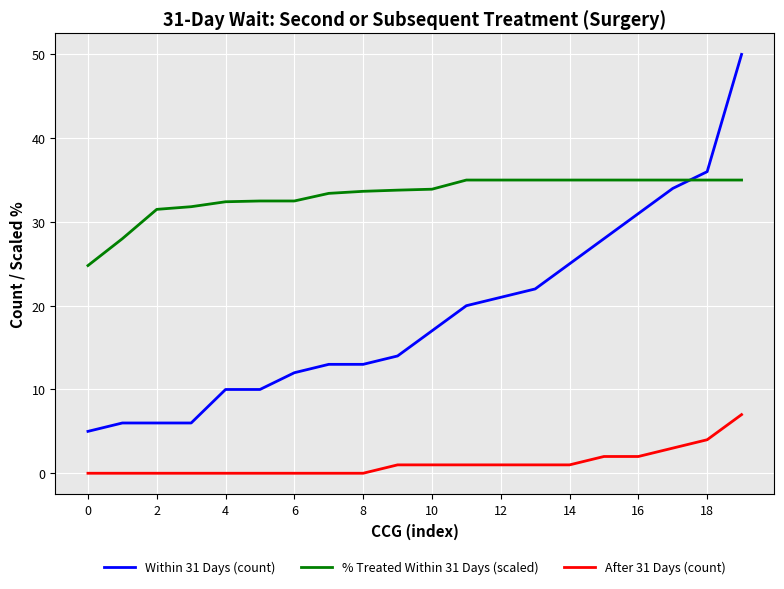

At how many categories does at least one series exceed 39?

1